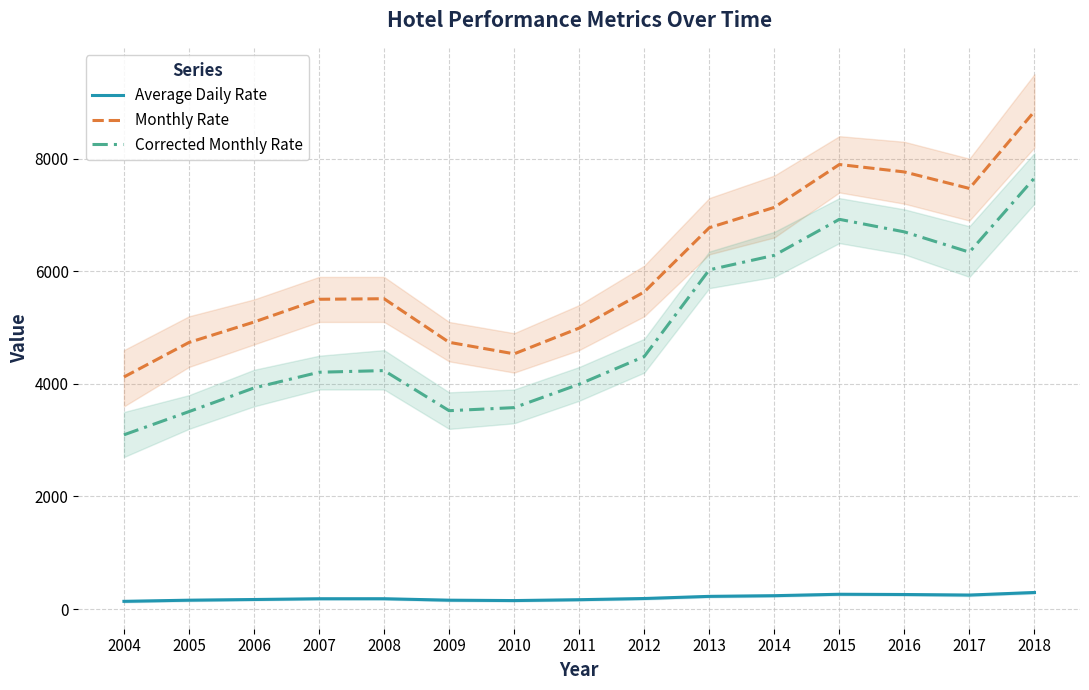

Which has a higher value, 2010 or 2017?

2017